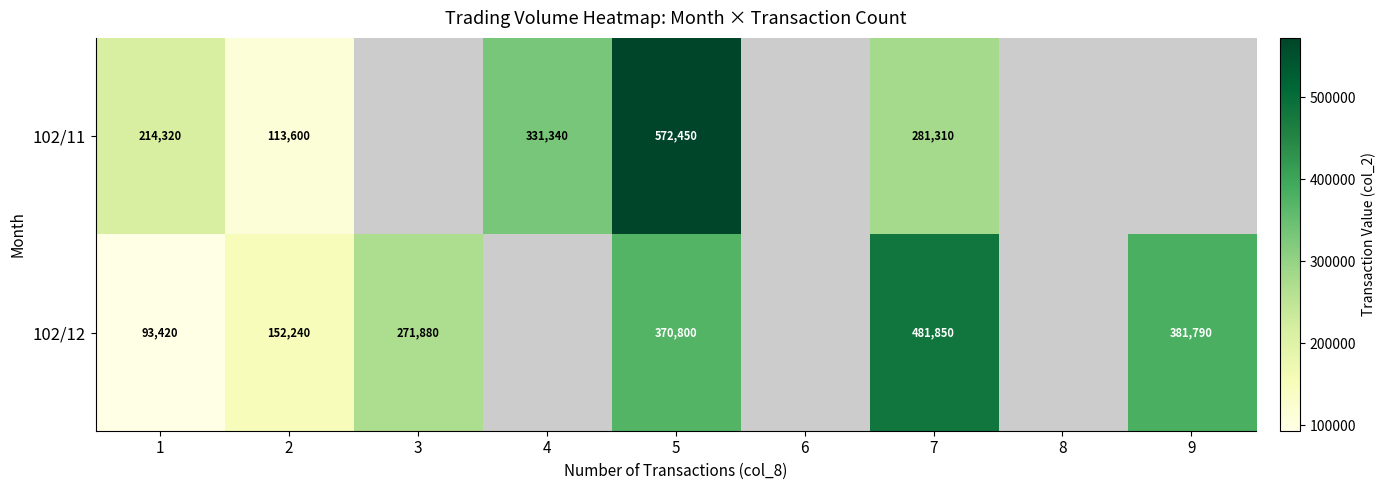

Rank the series at 1 from highest to lowest value.

102/11, 102/12